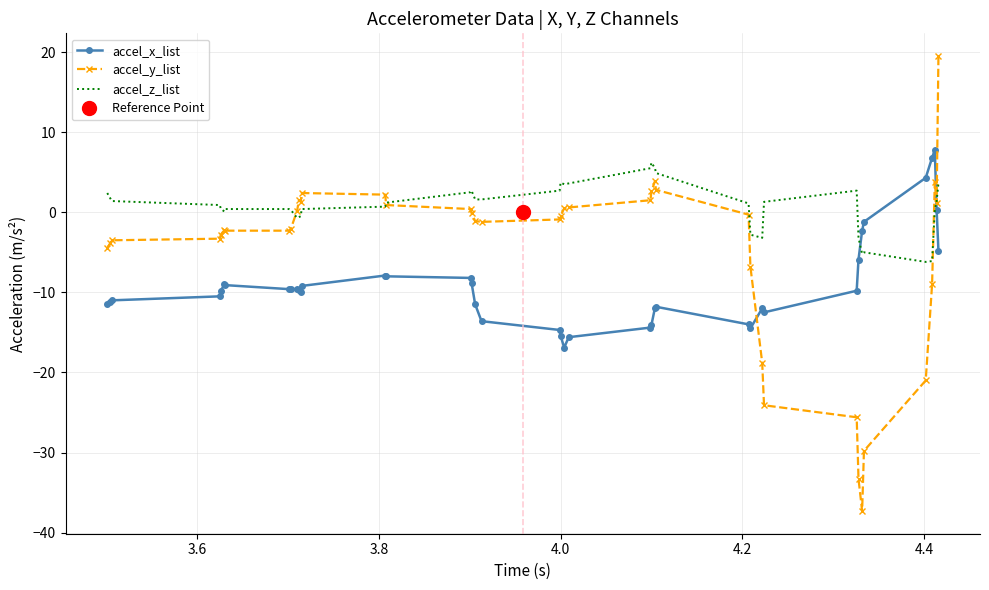

Which series has the largest total across all categories?

accel_z_list